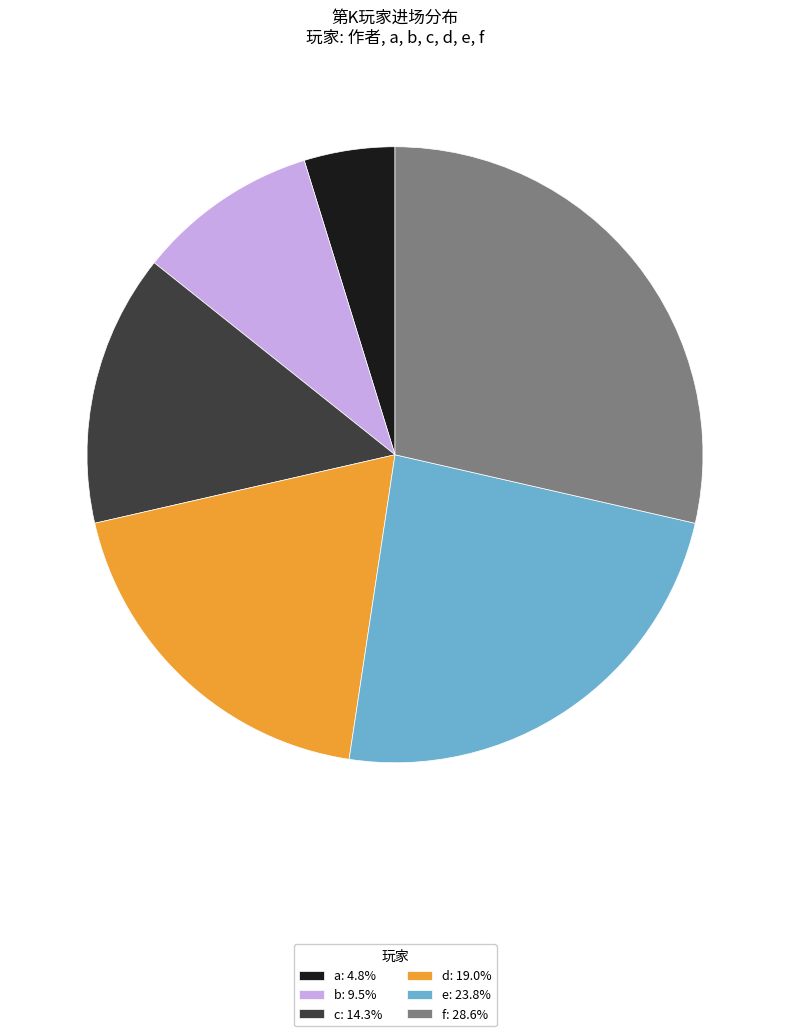

Does f: 28.6% account for over 50% of the chart?

No